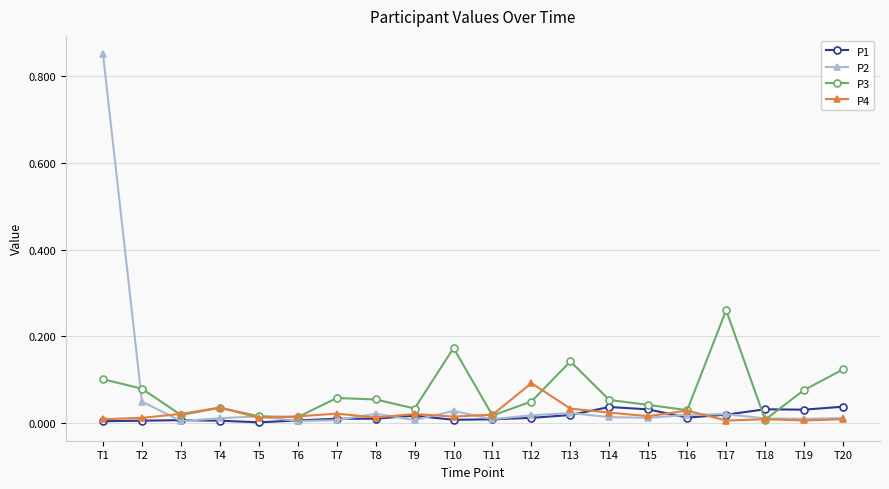

At which category is the sum across all series the highest?

T1